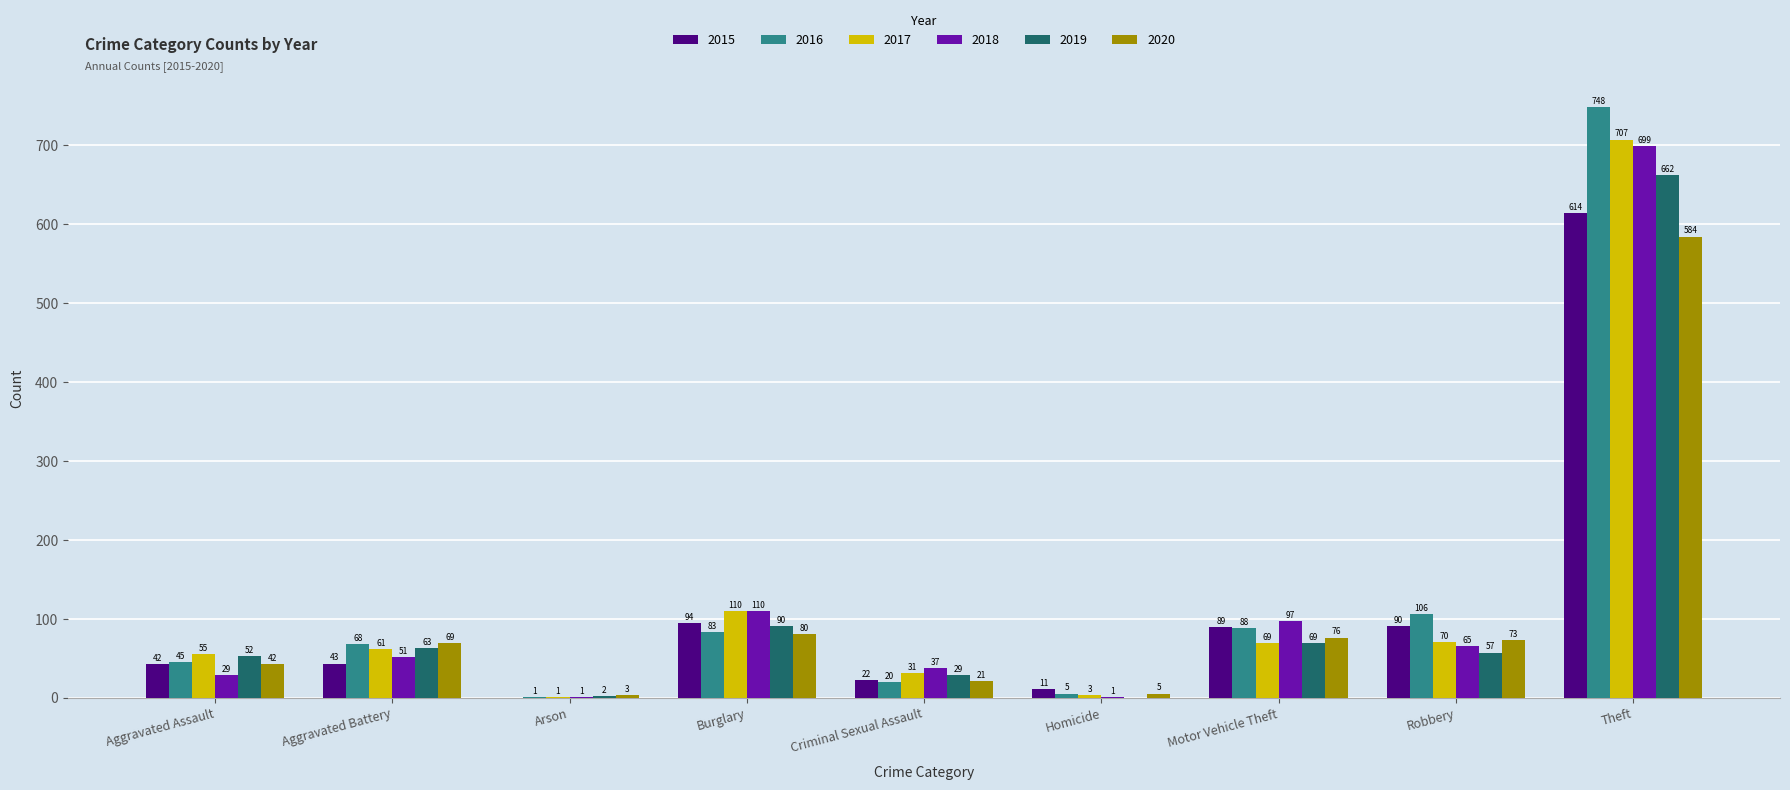

Which series has the largest range (max minus min)?

2016